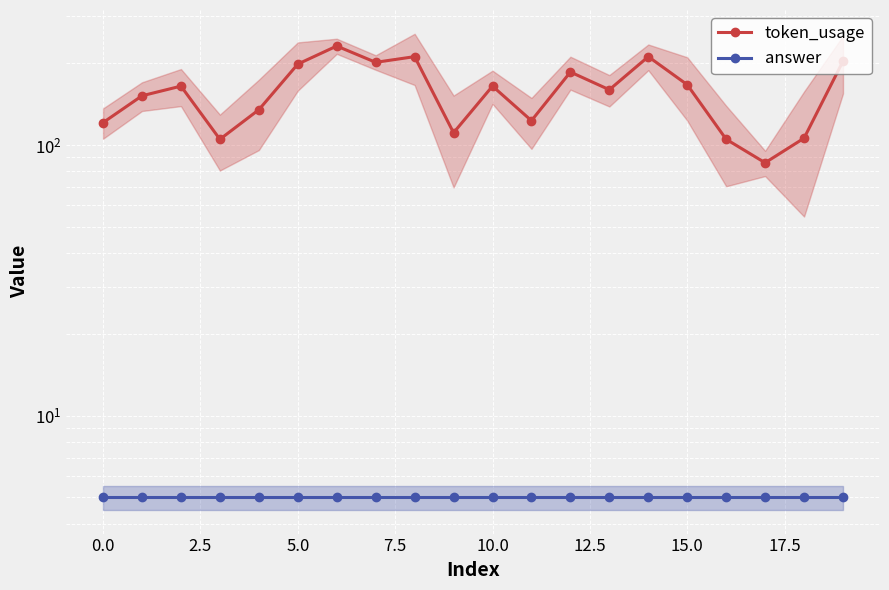

Is it true that answer equals 7 at 17.5?

False